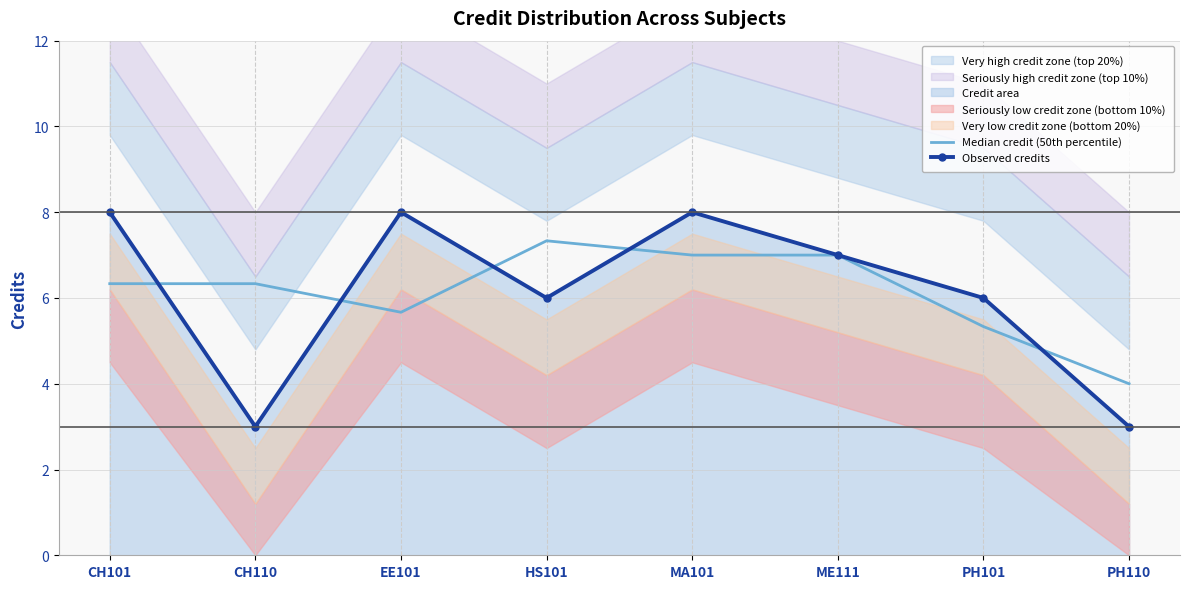

Between CH110 and PH110, which series saw the biggest shift?

Median credit (50th percentile)